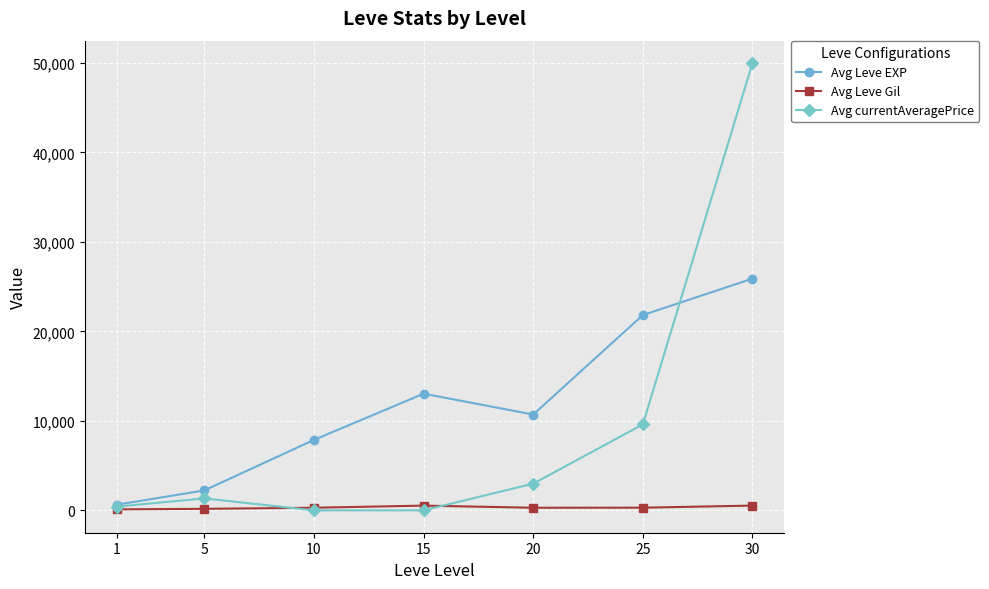

True or false: Avg currentAveragePrice and Avg Leve Gil intersect in this chart.

True